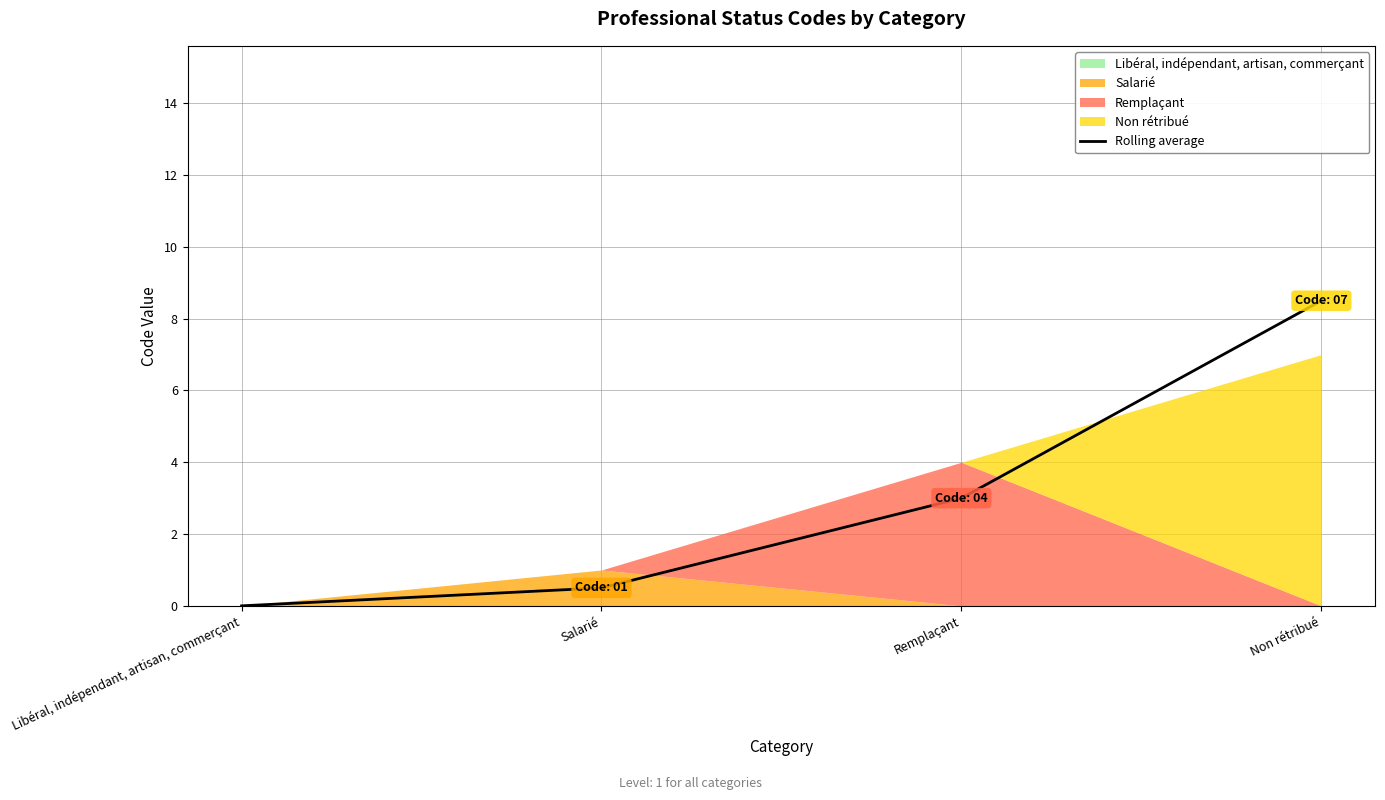

Reading left to right, what are all the values shown in this chart?

0.0	0.5	3.0	8.5